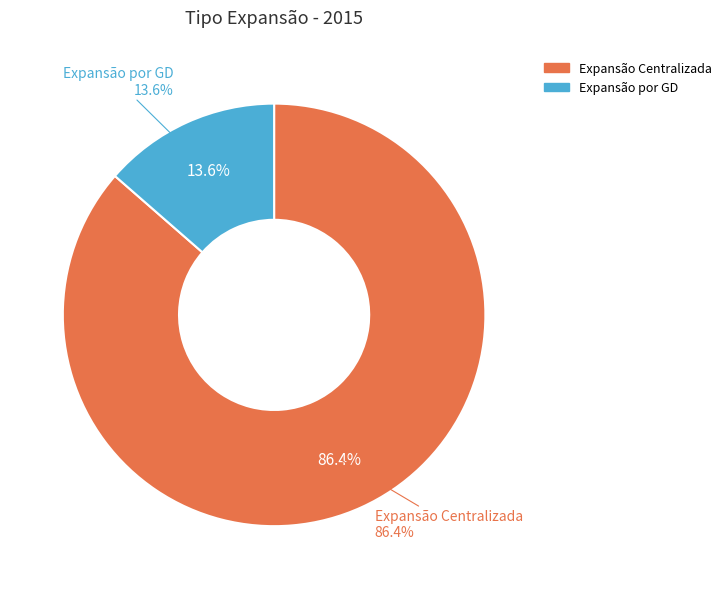

What portion of the pie excludes Expansão por GD?

86.4%